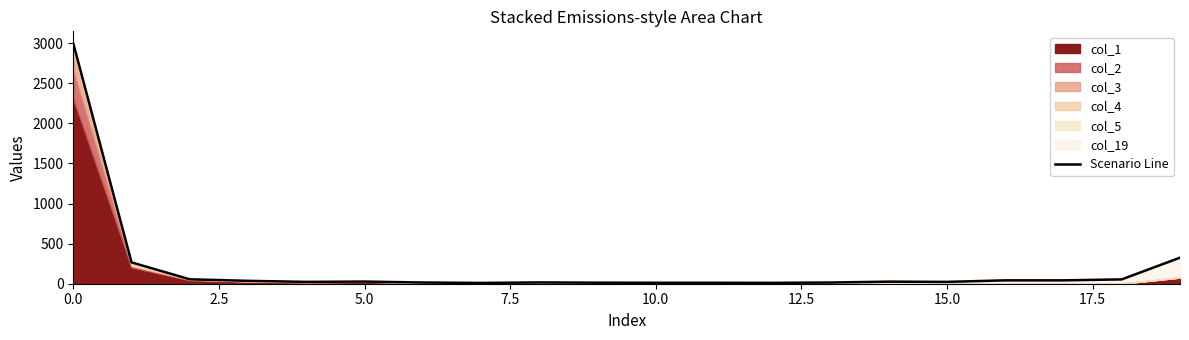

How many data points are less than 26?

10